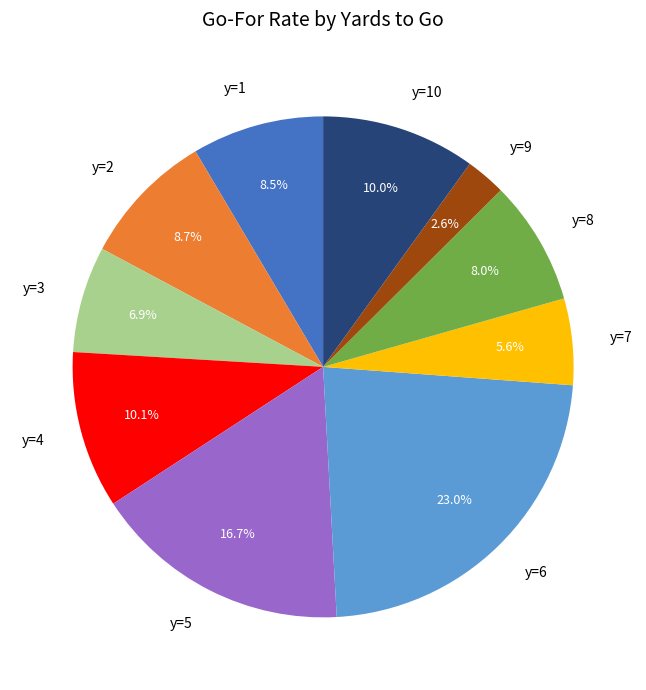

What percentage is the y=10 slice, to the nearest percent?

10%